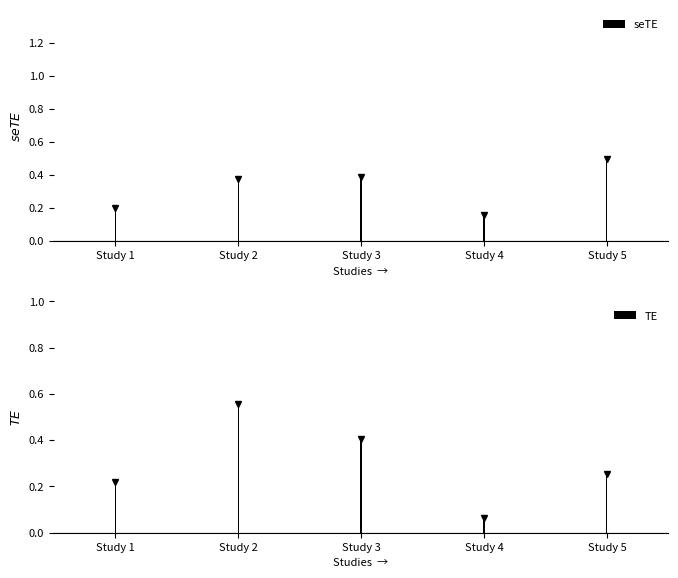

Between Study 1 and Study 4, which series saw the biggest shift?

TE